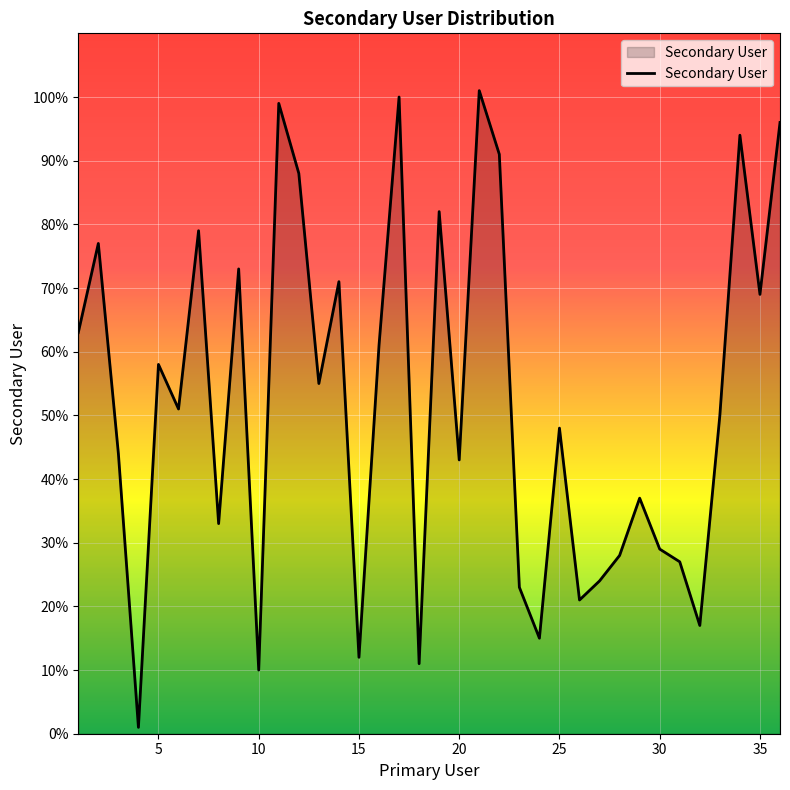

Count the number of categories in the chart.

36